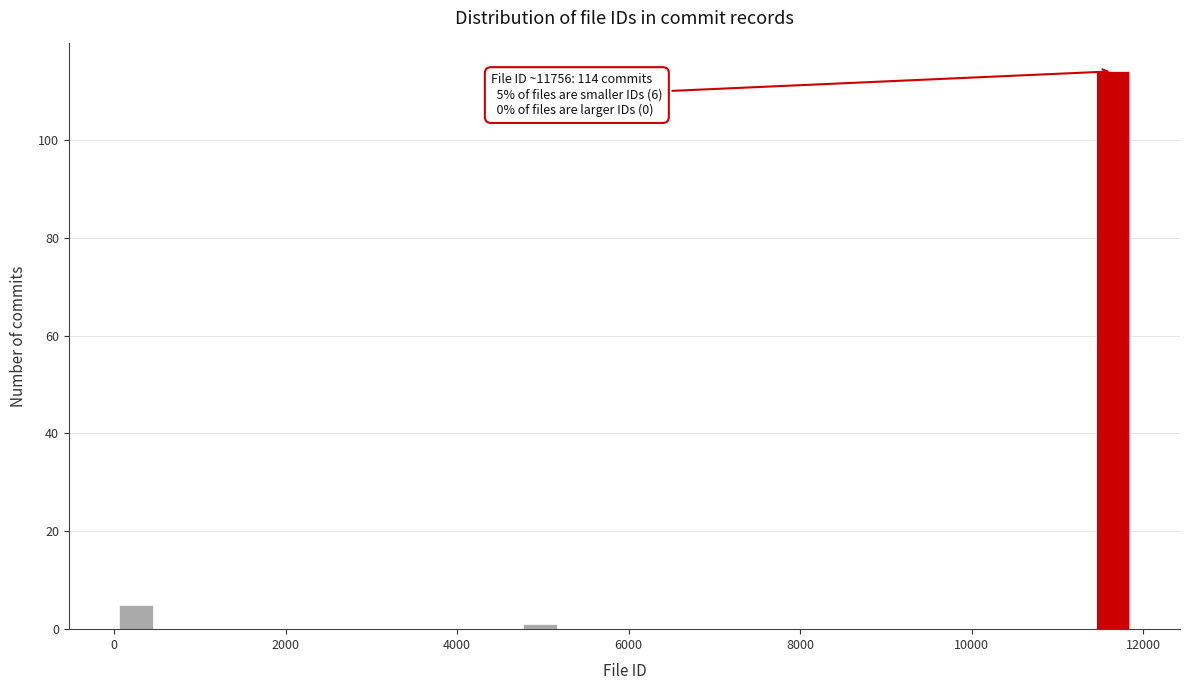

Around what value on the x-axis is the tallest bar? Give the approximate position of its centre, as read against the axis.

11600